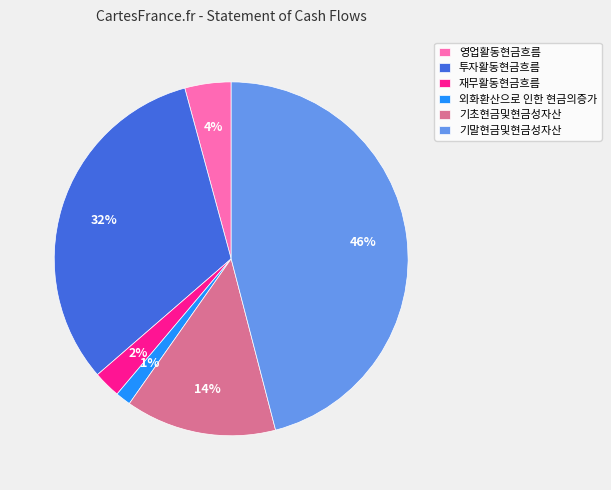

What percentage is the 재무활동현금흐름 slice, to the nearest percent?

2%